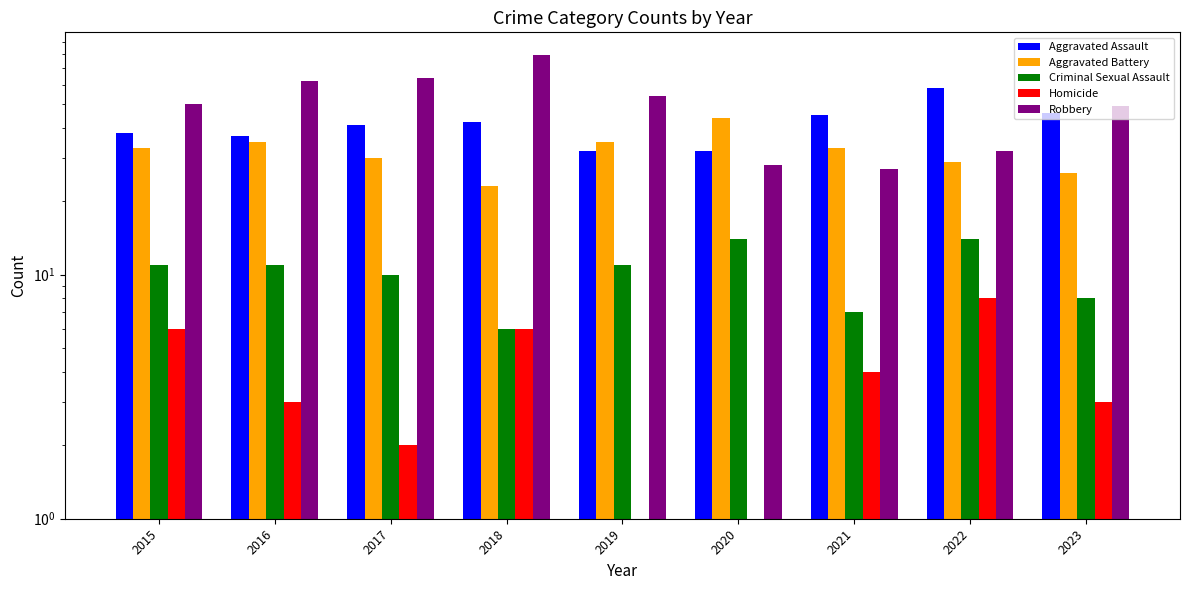

True or false: Robbery has a value of 27 at 2021.

True